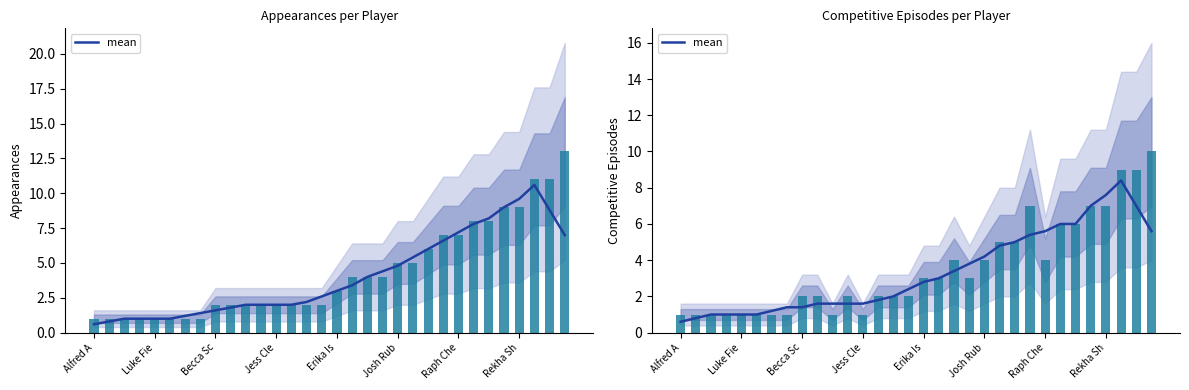

What is the difference between the values at 31 and 23?

0.2